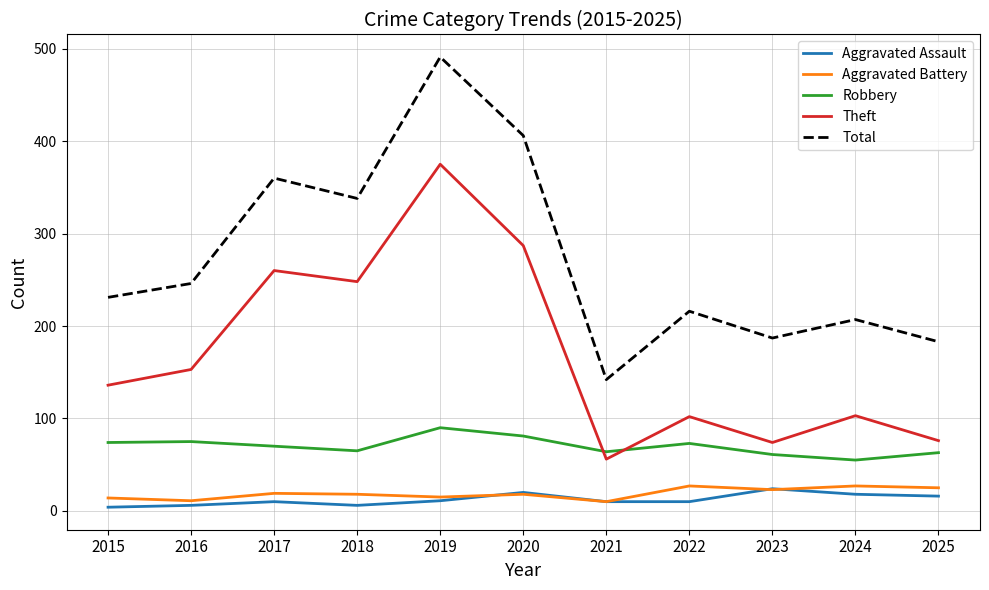

True or false: Aggravated Assault has more than 2 interior local peaks.

True